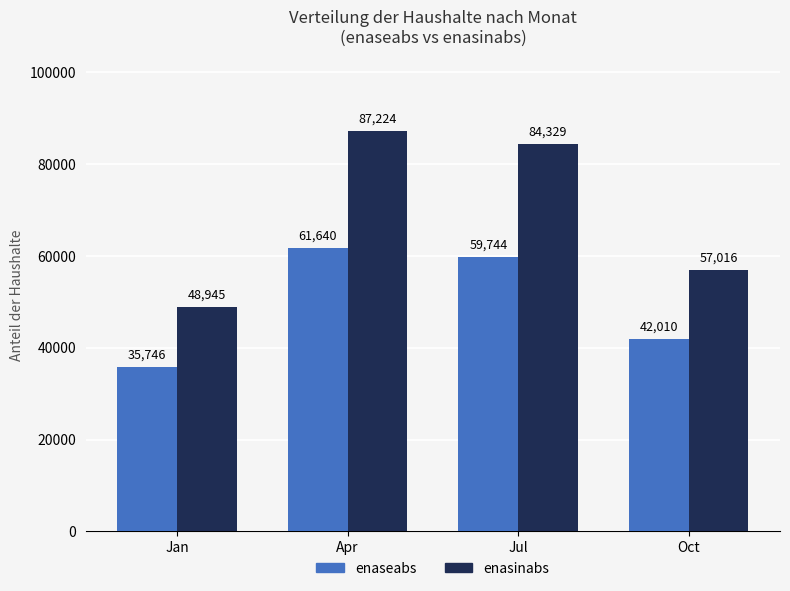

How many groups of bars are there?

4